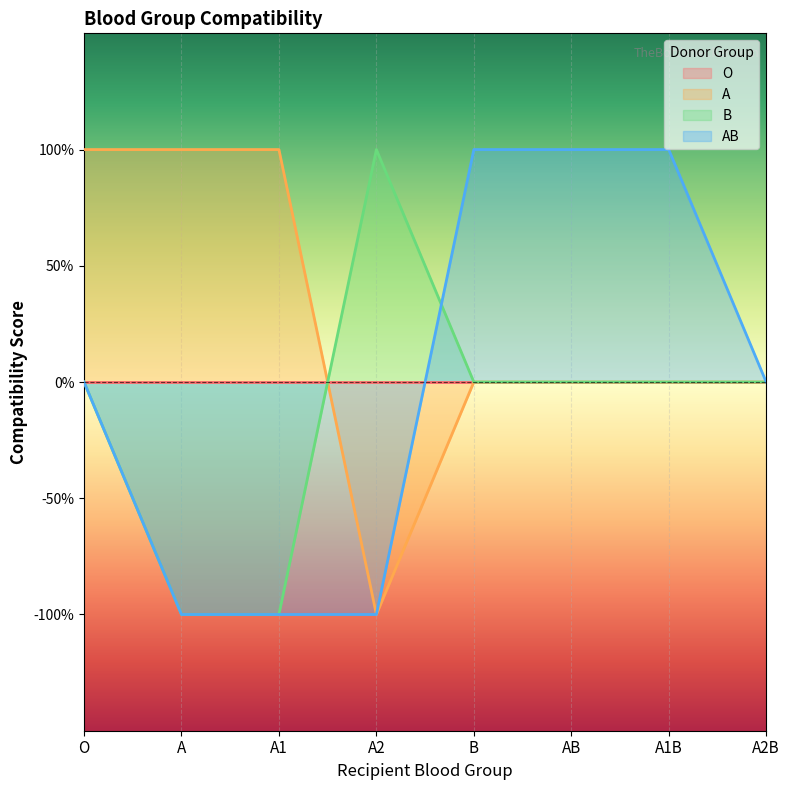

True or false: B has more than 1 interior local peaks.

False